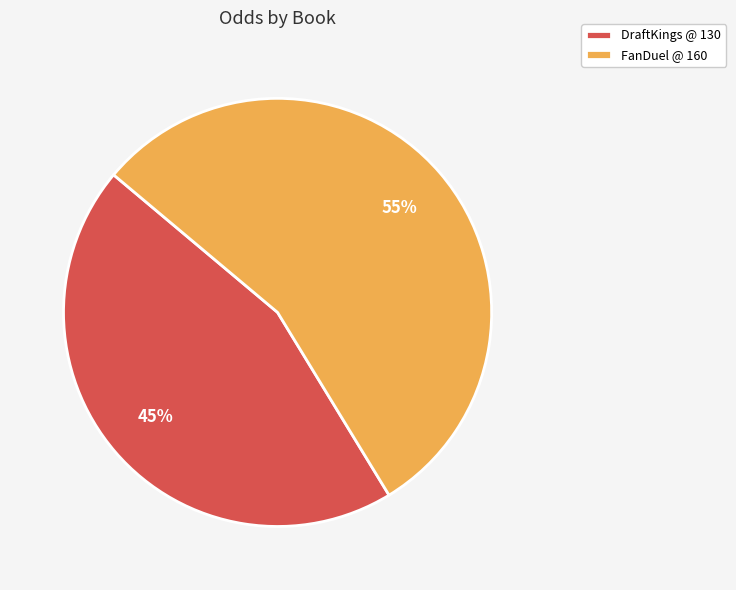

Count the number of slices in the pie.

2